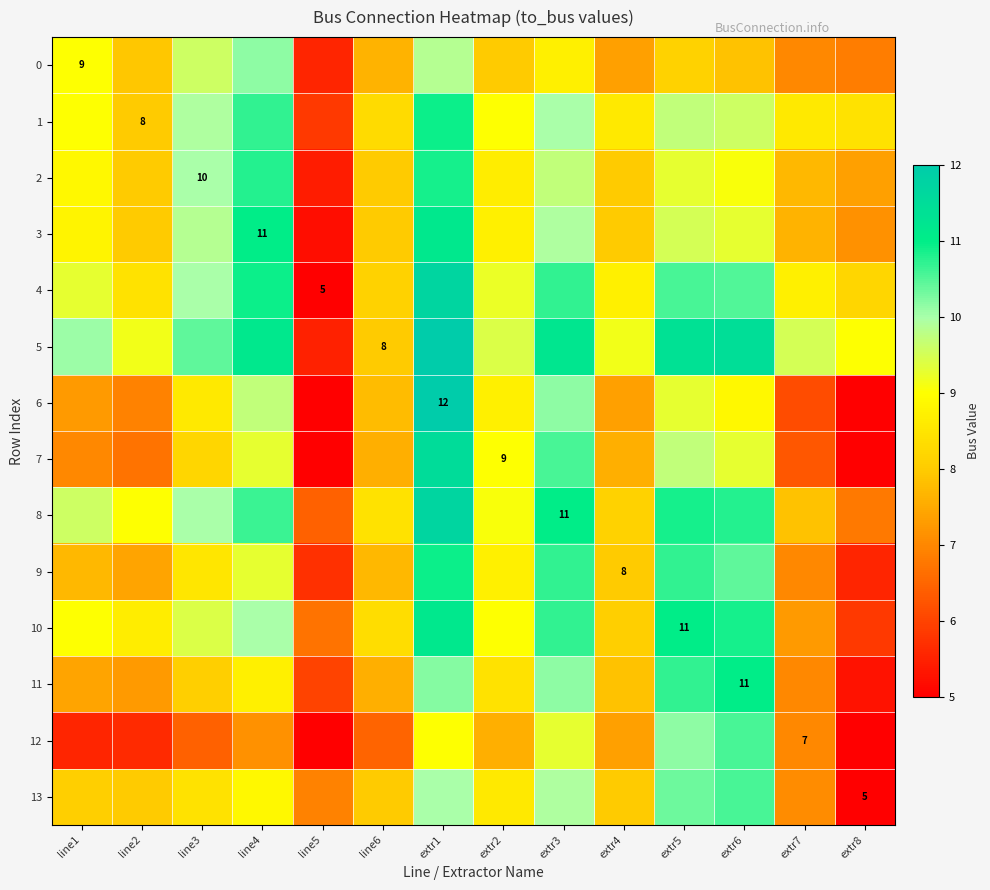

Where does the 3 series first go above 8?

line1